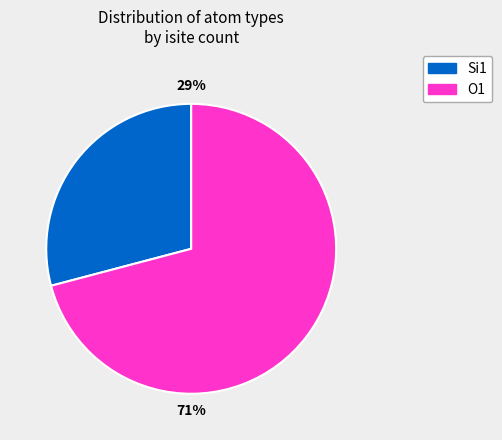

Combined, do Si1 and O1 account for over 50%?

Yes